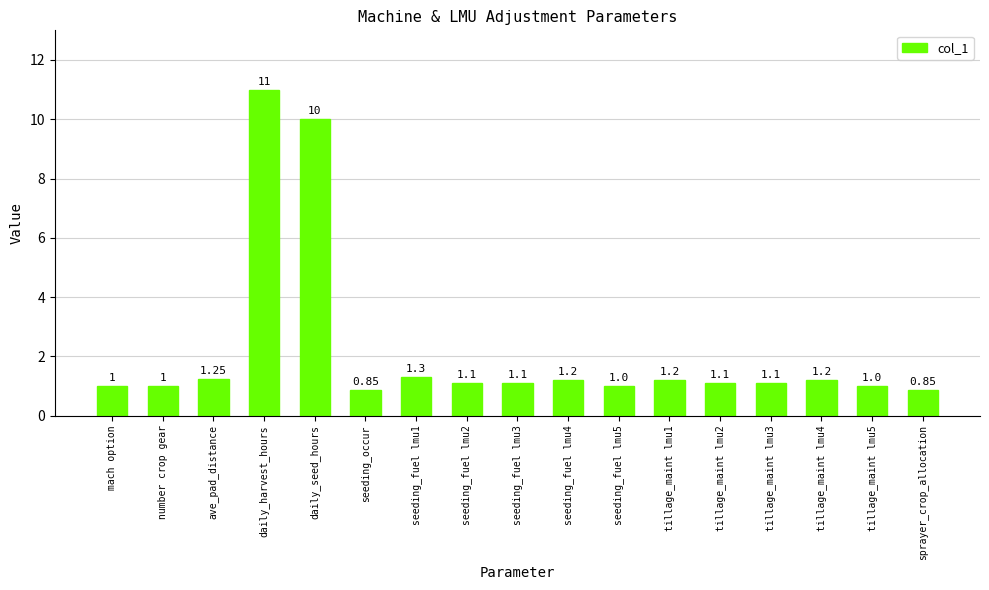

What is the value of the 4th bar from the left?

11.0